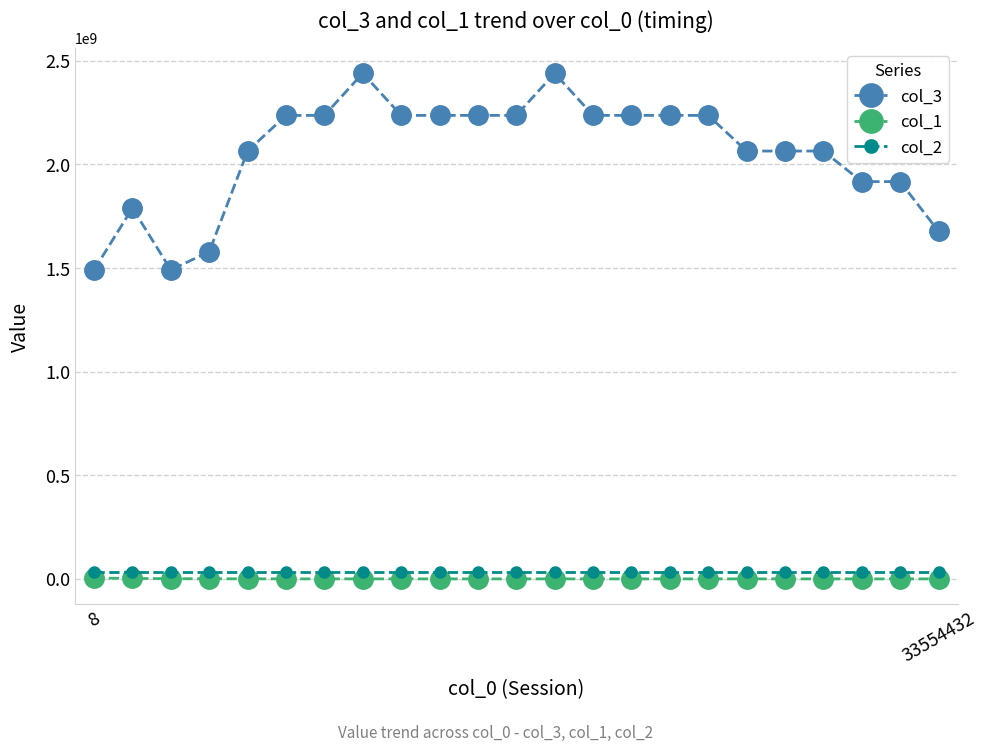

At how many categories does at least one series exceed 290272596?

23